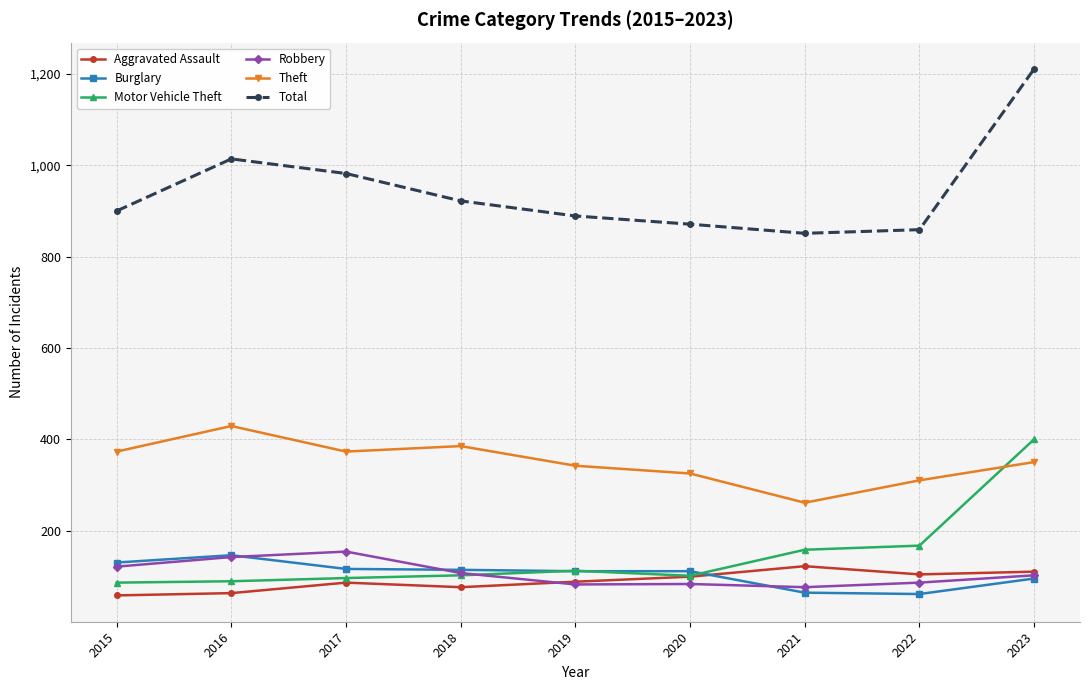

Is the value of Theft at 2018 greater than the value of Total at 2022?

No